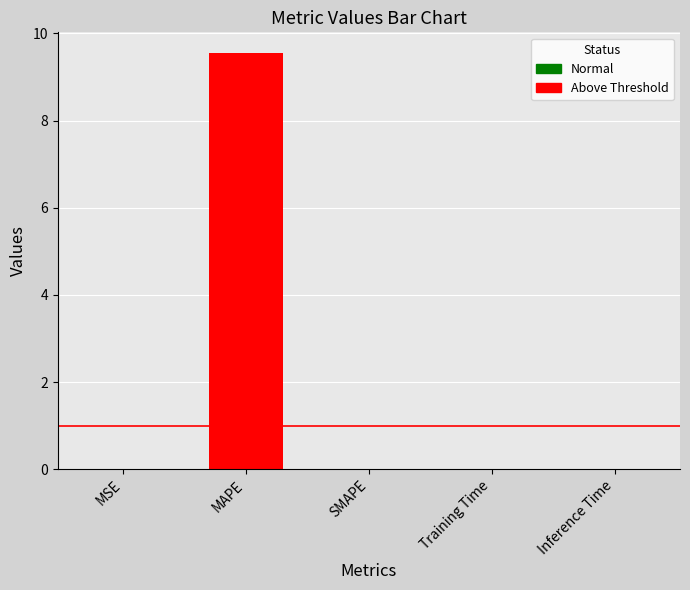

Does the chart contain stacked bars?

No